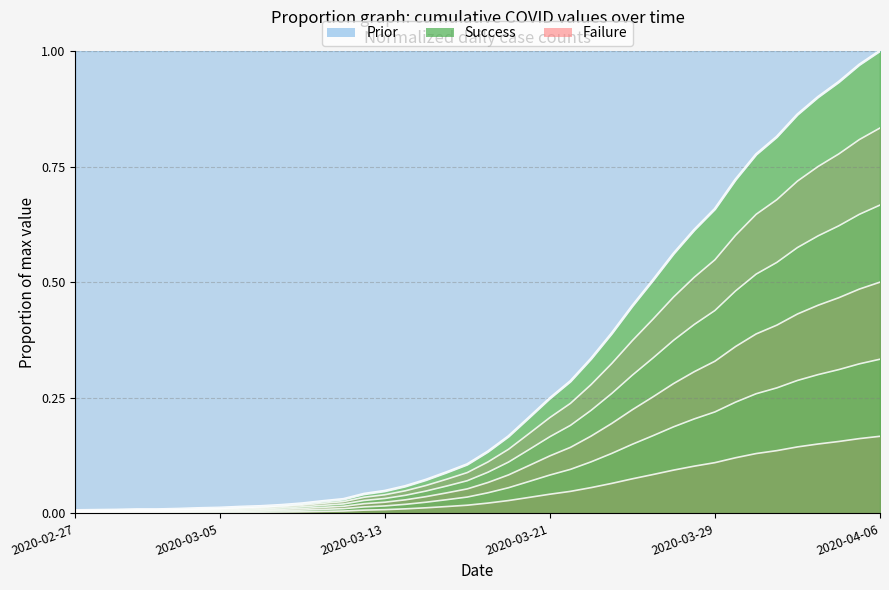

Which label corresponds to the largest value in the chart?

2020-04-06